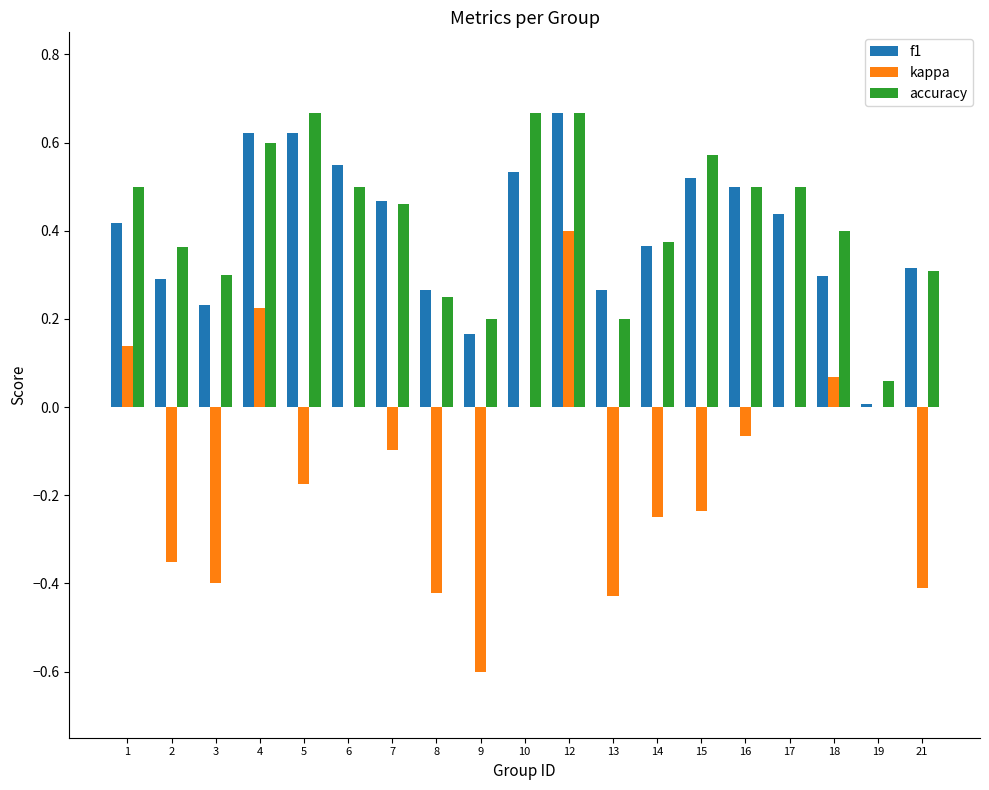

The value of kappa at 17 is 0.0. True or false?

True